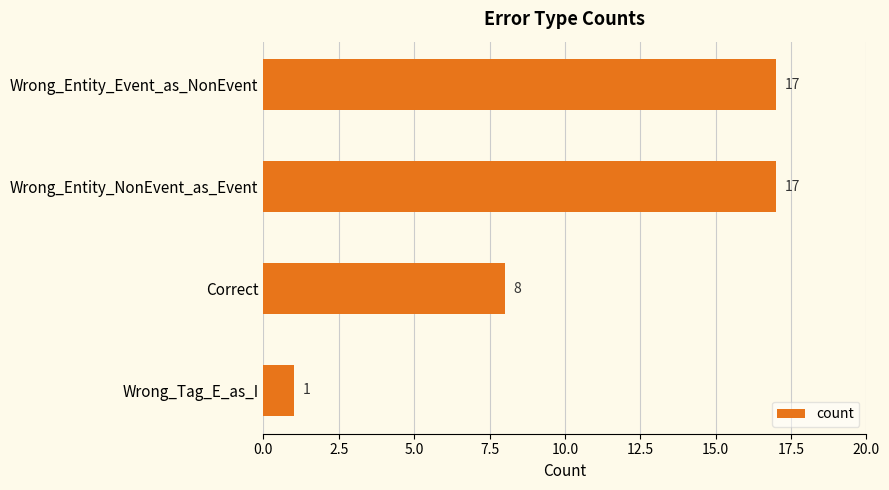

What is the label of the 4th bar from the top?

Wrong_Tag_E_as_I